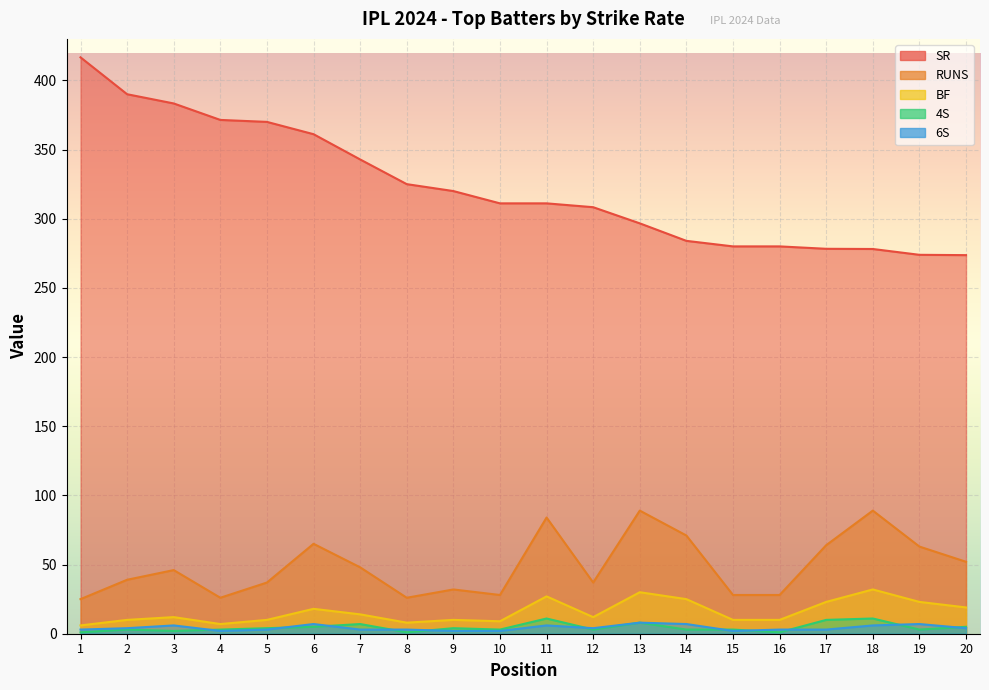

Reading right to left, list all the values displayed in this chart.

SR: 20=273.7	19=273.9	18=278.1	17=278.3	16=280.0	15=280.0	14=284.0	13=296.7	12=308.3	11=311.1	10=311.1	9=320.0	8=325.0	7=342.9	6=361.1	5=370.0	4=371.4	3=383.3	2=390.0	1=416.7
RUNS: 20=52.0	19=63.0	18=89.0	17=64.0	16=28.0	15=28.0	14=71.0	13=89.0	12=37.0	11=84.0	10=28.0	9=32.0	8=26.0	7=48.0	6=65.0	5=37.0	4=26.0	3=46.0	2=39.0	1=25.0
BF: 20=19.0	19=23.0	18=32.0	17=23.0	16=10.0	15=10.0	14=25.0	13=30.0	12=12.0	11=27.0	10=9.0	9=10.0	8=8.0	7=14.0	6=18.0	5=10.0	4=7.0	3=12.0	2=10.0	1=6.0
4S: 20=5.0	19=3.0	18=11.0	17=10.0	16=1.0	15=3.0	14=3.0	13=8.0	12=3.0	11=11.0	10=3.0	9=4.0	8=1.0	7=7.0	6=5.0	5=4.0	4=3.0	3=2.0	2=3.0	1=1.0
6S: 20=4.0	19=7.0	18=6.0	17=3.0	16=3.0	15=2.0	14=7.0	13=8.0	12=4.0	11=6.0	10=2.0	9=2.0	8=3.0	7=3.0	6=7.0	5=3.0	4=2.0	3=6.0	2=4.0	1=3.0